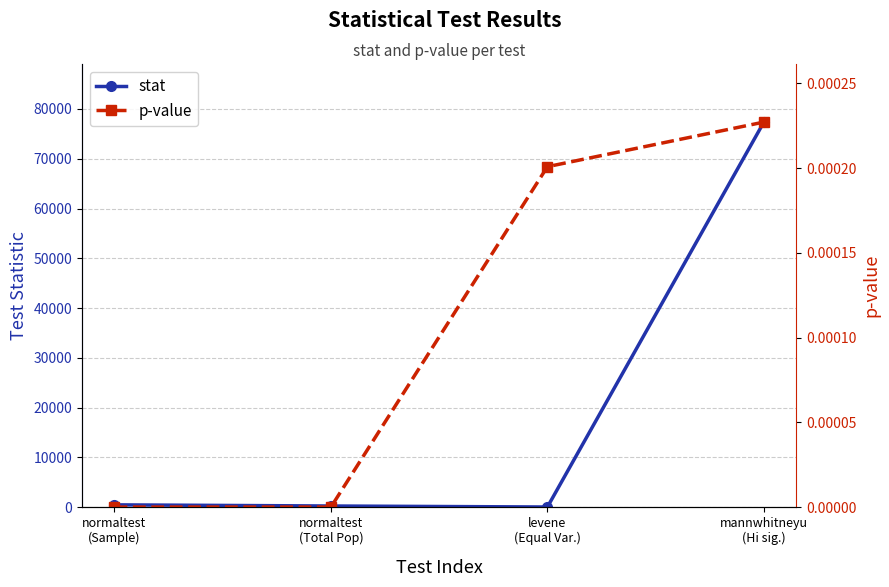

Reading left to right, what are all the values shown in this chart?

stat: 447.1	215.2	13.9	77366.5
p-value: 0.0	0.0	0.0	0.0